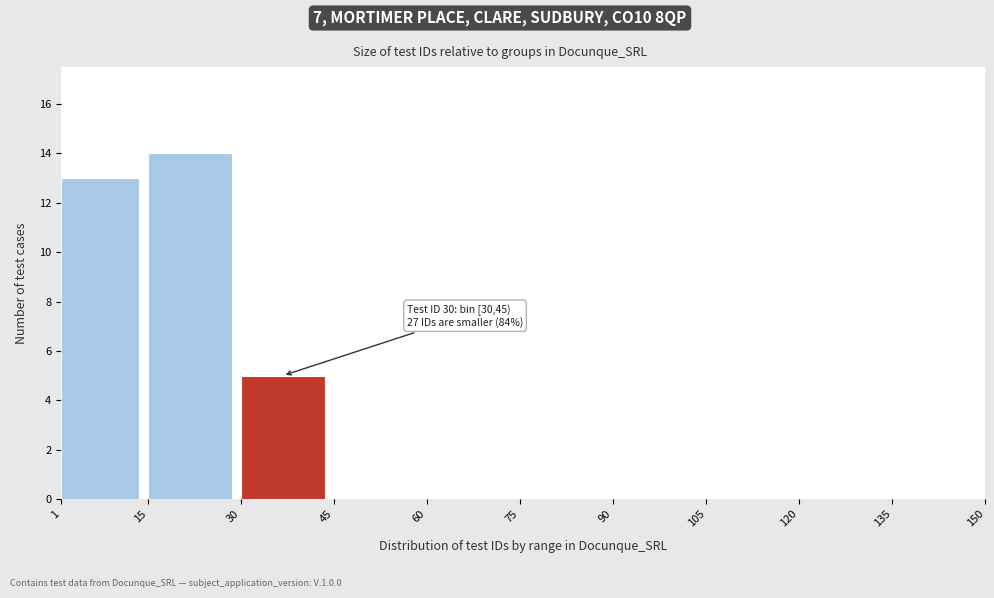

Over which range of the x-axis is the bar tallest?

15 to 30